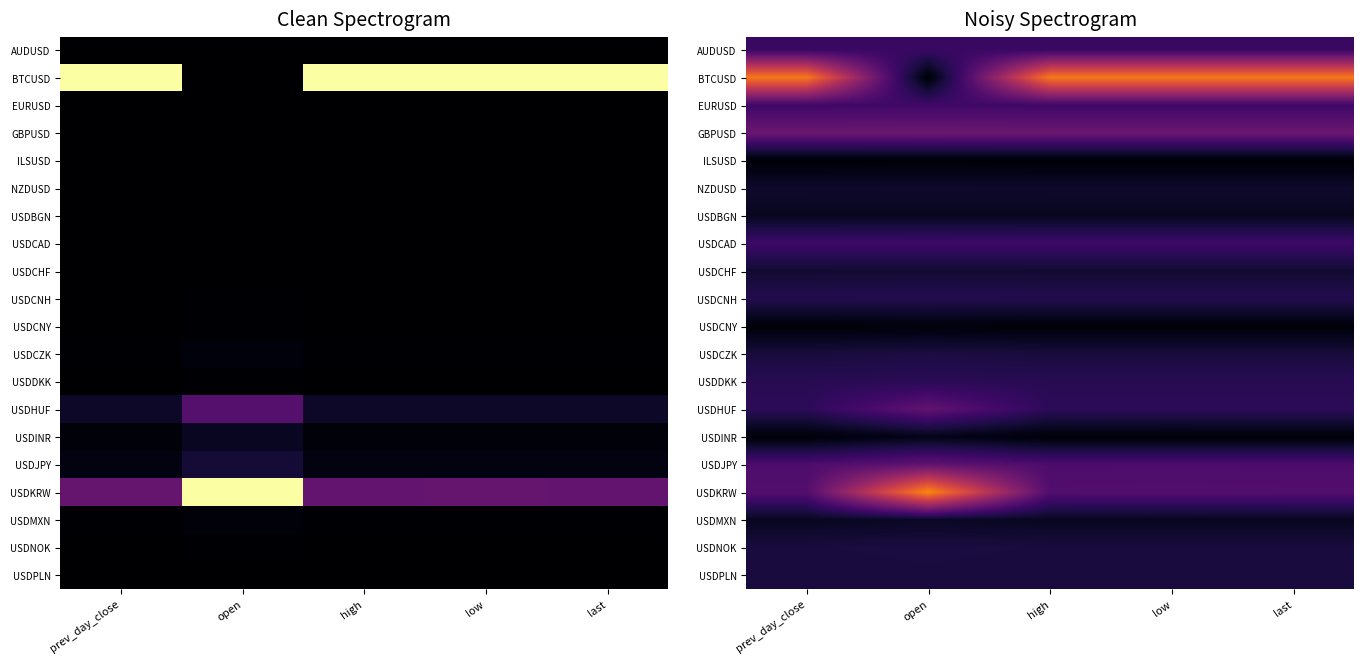

The USDMXN series shows 0.1 at low. True or false?

False